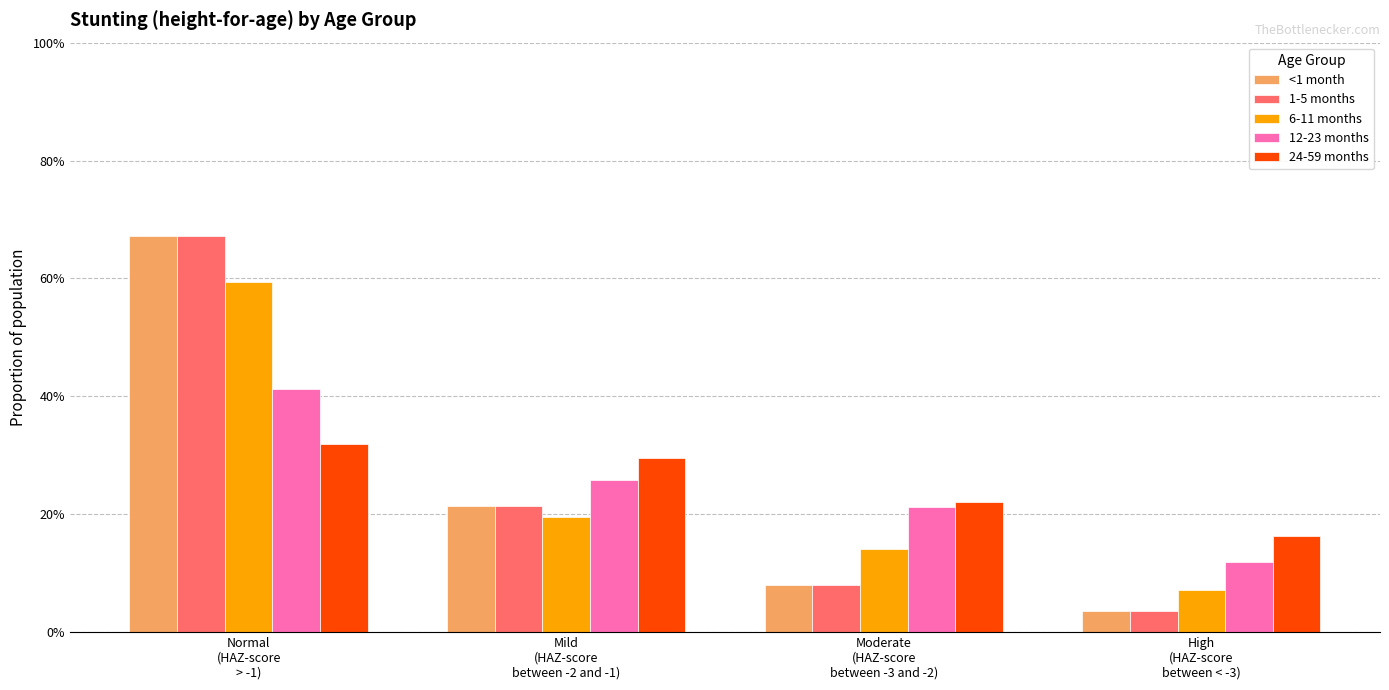

What is the average value of the 1-5 months series?

0.2